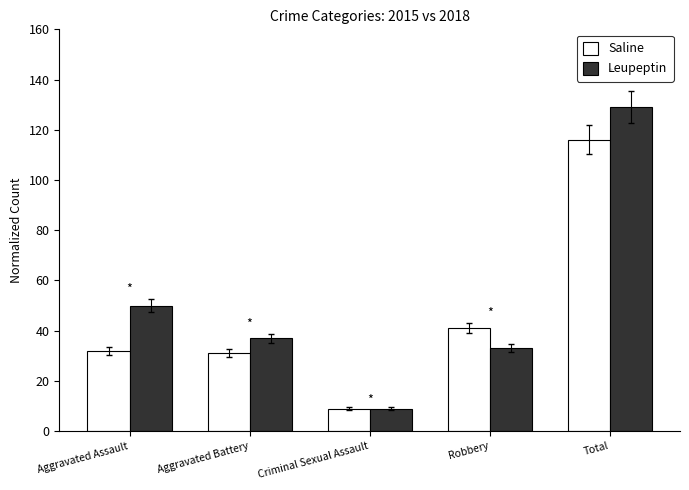

The Leupeptin series shows 37 at Aggravated Battery. True or false?

True